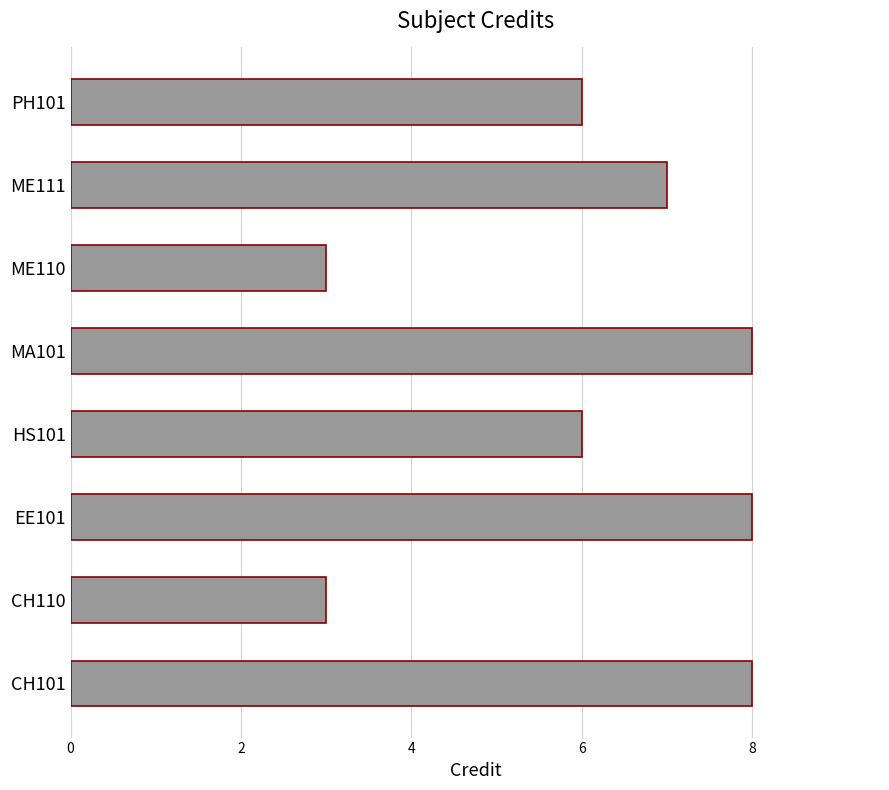

What is the average value?

6